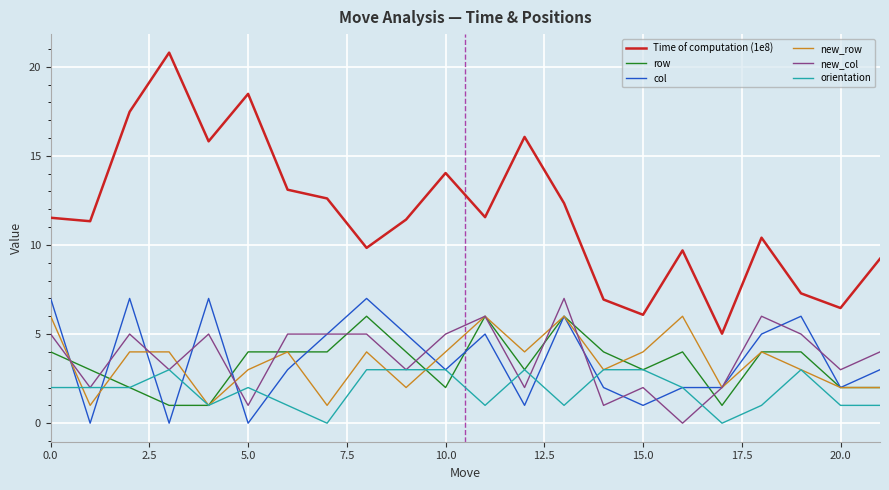

Which series has the largest range (max minus min)?

Time of computation (1e8)